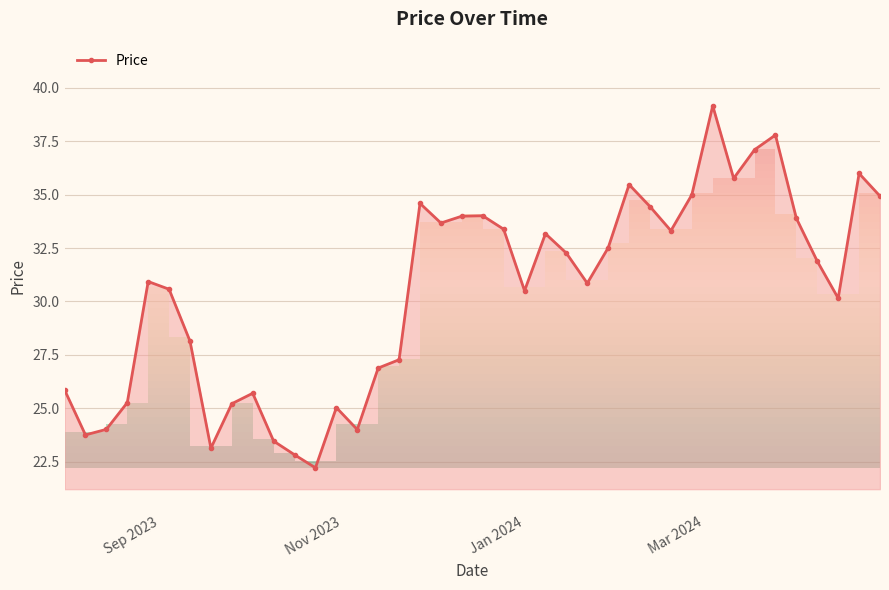

What is the value of the 9th point from the left?

25.2